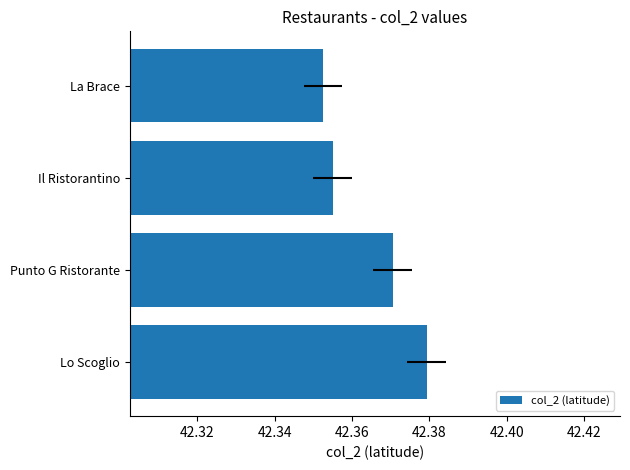

Reading left to right, transcribe all the data shown in this chart.

42.4	42.4	42.4	42.4